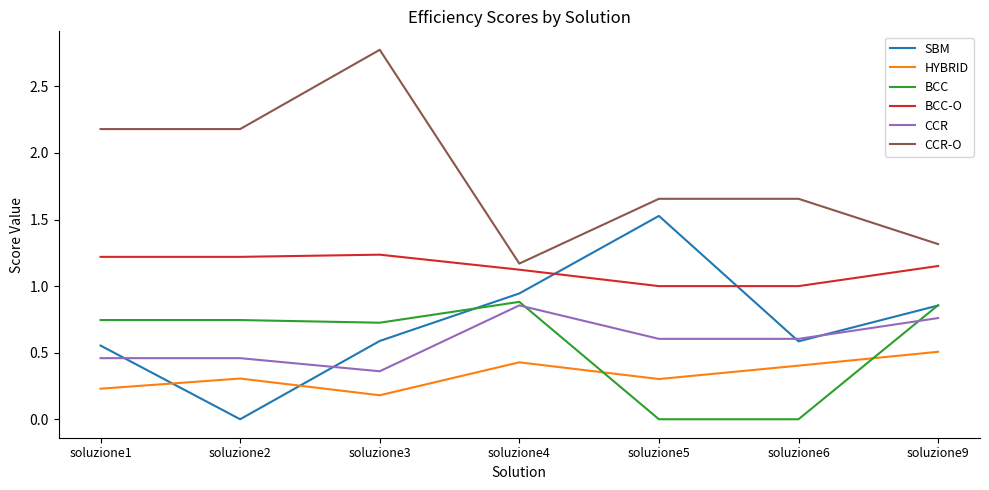

What is the total value across all series at soluzione4?

5.4